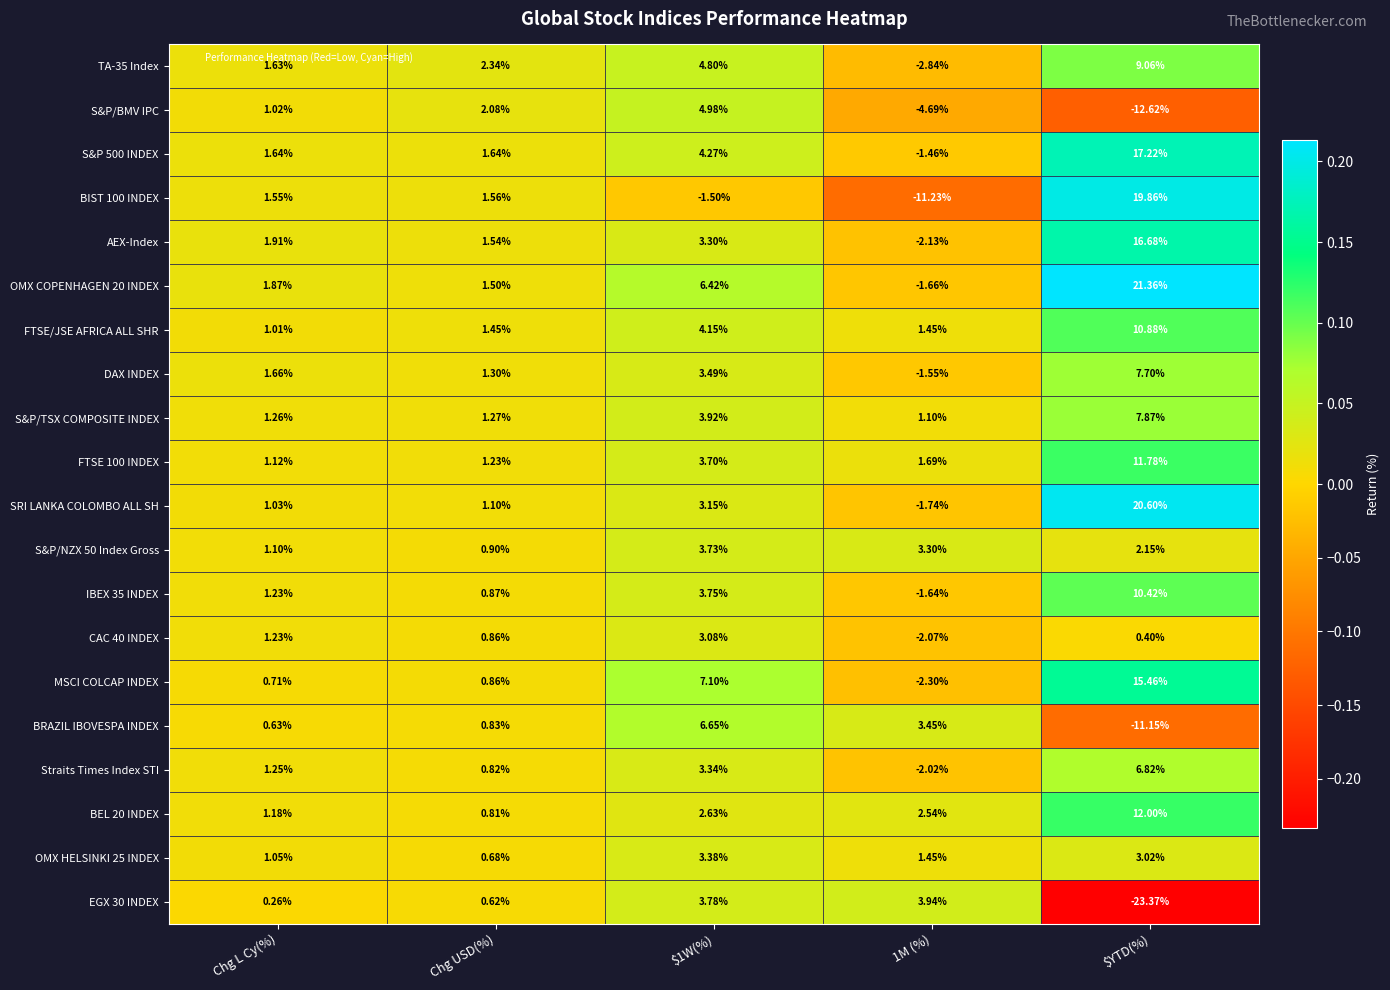

At which category is the sum across all series the highest?

$YTD(%)